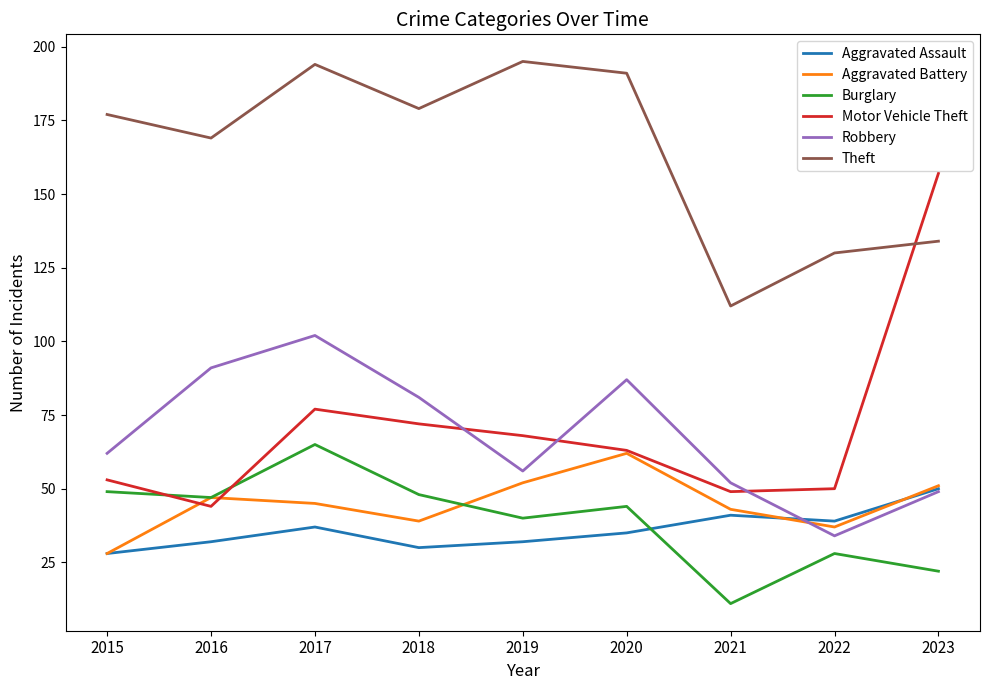

How many lines are shown in the chart?

6